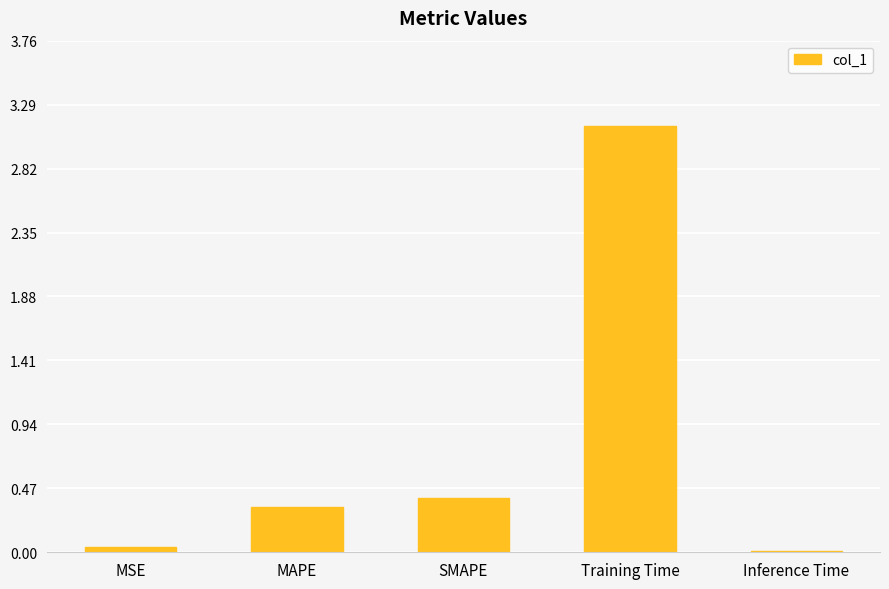

What is the sum of all values?

3.9